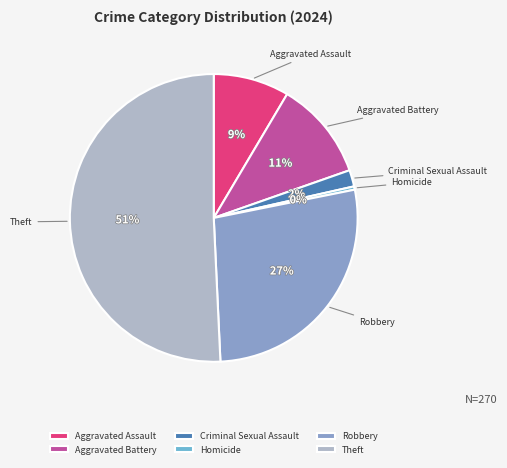

Combined, do Homicide and Theft account for over 50%?

Yes